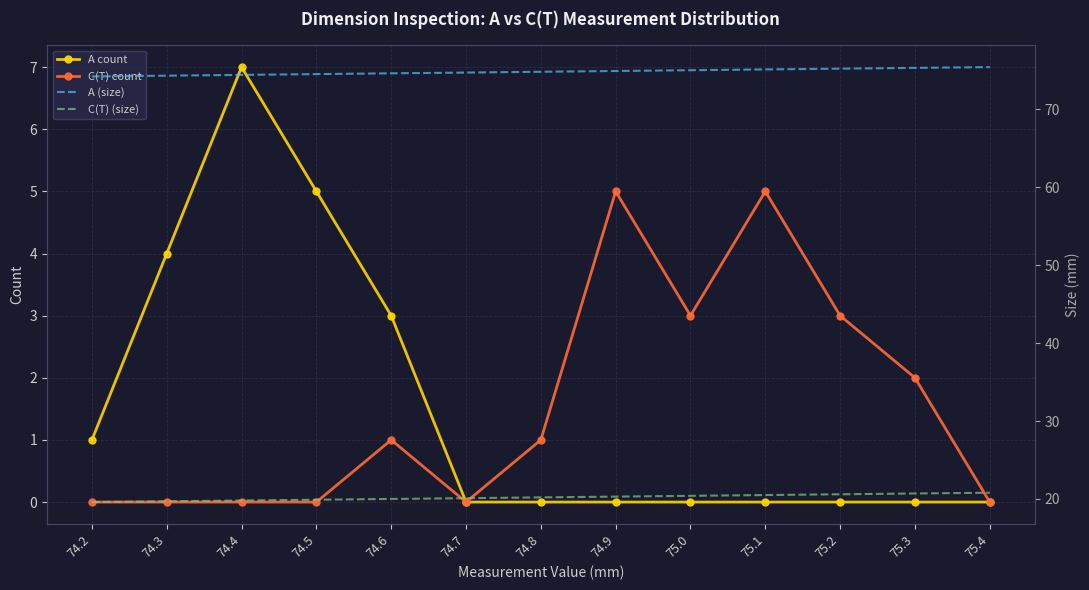

What is the value of the C(T) (size) point at the 2nd from the left?

19.7